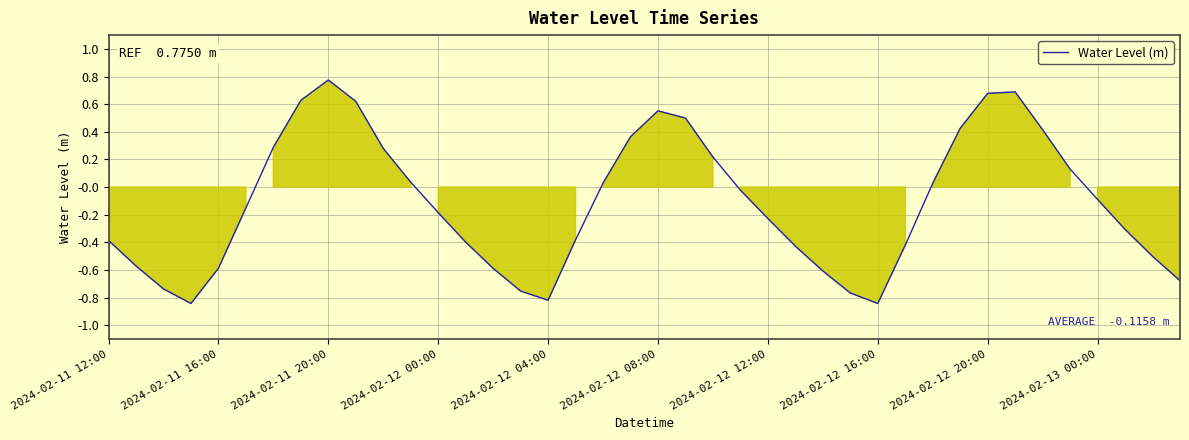

Reading left to right, transcribe all the data shown in this chart.

-0.4	-0.6	-0.7	-0.8	-0.6	-0.2	0.3	0.6	0.8	0.6	0.3	0.0	-0.2	-0.4	-0.6	-0.8	-0.8	-0.4	0.0	0.4	0.6	0.5	0.2	-0.0	-0.2	-0.4	-0.6	-0.8	-0.8	-0.4	0.0	0.4	0.7	0.7	0.4	0.1	-0.1	-0.3	-0.5	-0.7